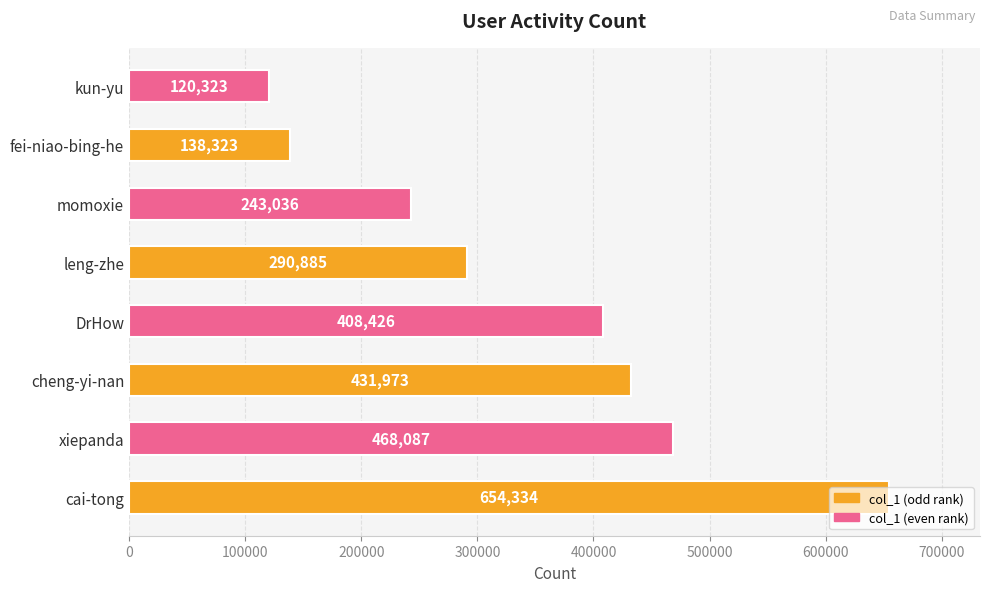

What is the change in value from DrHow to leng-zhe?

-117541